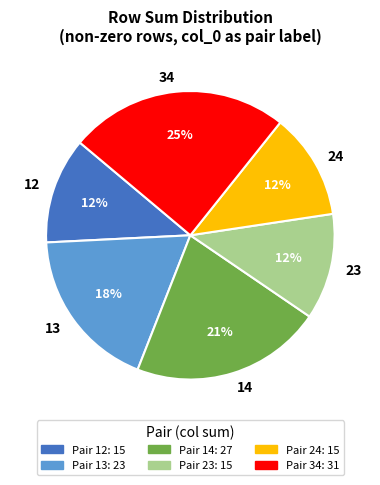

The 34 slice represents 25% of the pie. True or false?

True